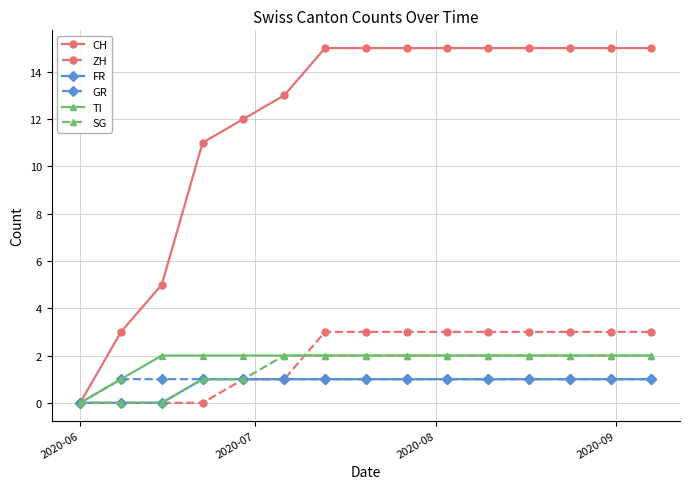

Which series has the largest total across all categories?

CH